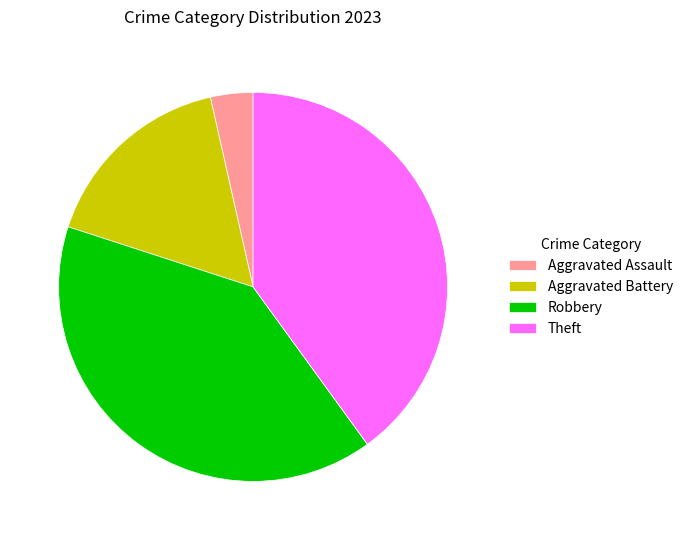

Is there a majority slice in this chart?

No